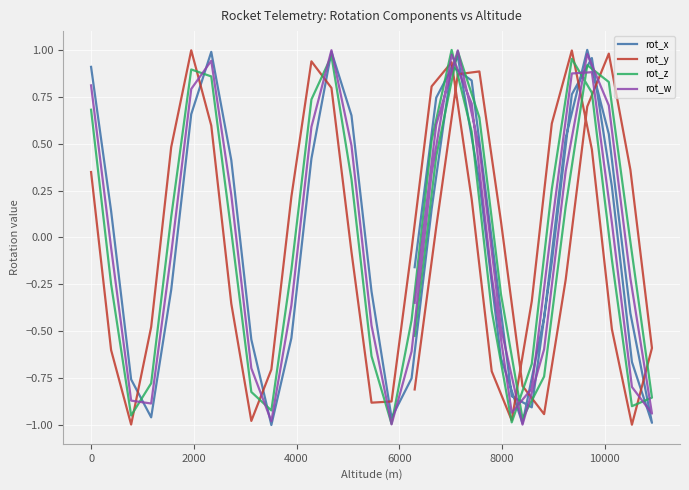

Reading left to right, what are all the values shown in this chart?

rot_x: 0.9	0.1	-0.8	-1.0	-0.3	0.7	1.0	0.4	-0.5	-1.0	-0.5	0.4	1.0	0.7	-0.3	-1.0	-0.8	0.1	0.9	0.8	-0.0	-0.8	-0.9	-0.1	0.8	1.0	0.3	-0.7	-1.0	-0.4	0.6	1.0	0.5	-0.4	-1.0	-0.6	0.3	1.0	0.7	-0.2
rot_y: 0.3	-0.6	-1.0	-0.5	0.5	1.0	0.6	-0.4	-1.0	-0.7	0.2	0.9	0.8	-0.1	-0.9	-0.9	-0.1	0.8	0.9	0.2	-0.7	-1.0	-0.3	0.6	1.0	0.5	-0.5	-1.0	-0.6	0.4	1.0	0.7	-0.2	-0.9	-0.8	0.1	0.9	0.9	0.1	-0.8
rot_z: 0.7	-0.2	-0.9	-0.8	0.1	0.9	0.9	0.0	-0.8	-0.9	-0.2	0.7	1.0	0.3	-0.6	-1.0	-0.4	0.5	1.0	0.6	-0.4	-1.0	-0.7	0.3	1.0	0.8	-0.1	-0.9	-0.9	-0.0	0.8	0.9	0.2	-0.7	-1.0	-0.3	0.6	1.0	0.4	-0.5
rot_w: 0.8	-0.1	-0.9	-0.9	-0.1	0.8	0.9	0.2	-0.7	-1.0	-0.4	0.6	1.0	0.5	-0.5	-1.0	-0.6	0.3	1.0	0.7	-0.2	-0.9	-0.8	0.1	0.9	0.9	0.1	-0.8	-0.9	-0.2	0.7	1.0	0.4	-0.6	-1.0	-0.5	0.5	1.0	0.6	-0.3